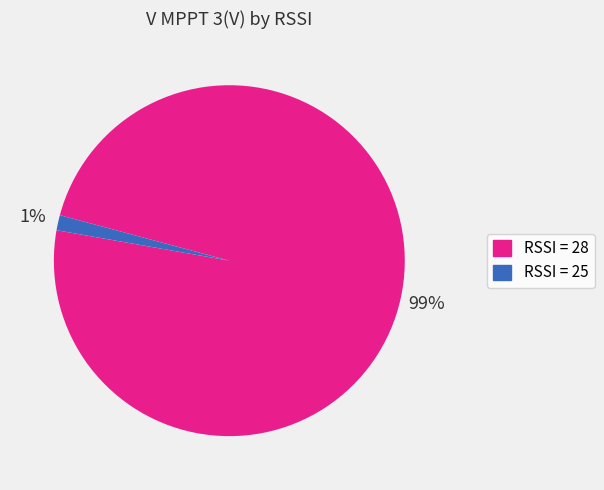

Is there a majority slice in this chart?

Yes